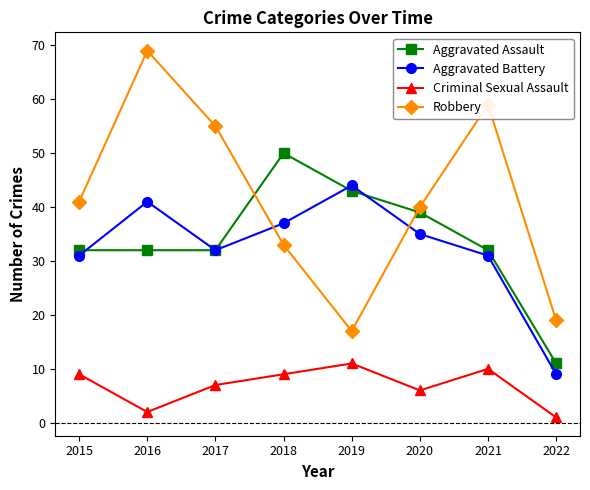

After their last crossing, which series has the higher values: Aggravated Assault or Robbery?

Robbery